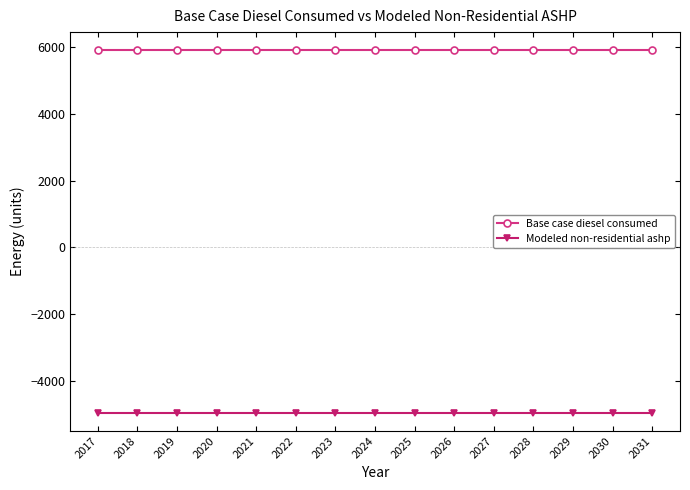

Rank the series by their average value, from lowest to highest.

Modeled non-residential ashp, Base case diesel consumed